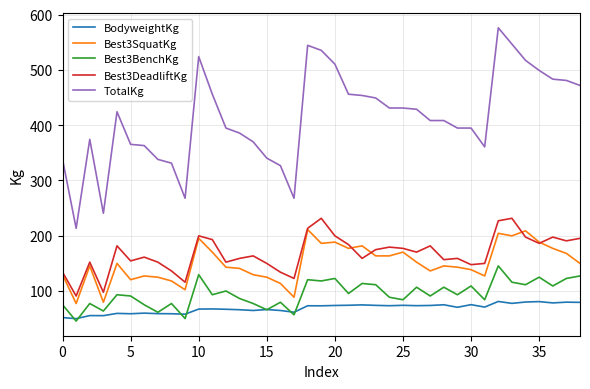

What is the difference between the maximum and minimum values in the Best3BenchKg series?

99.8